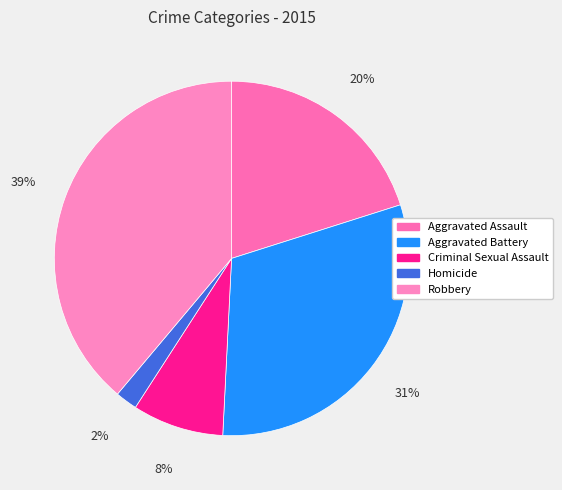

Does any single category account for the majority?

No